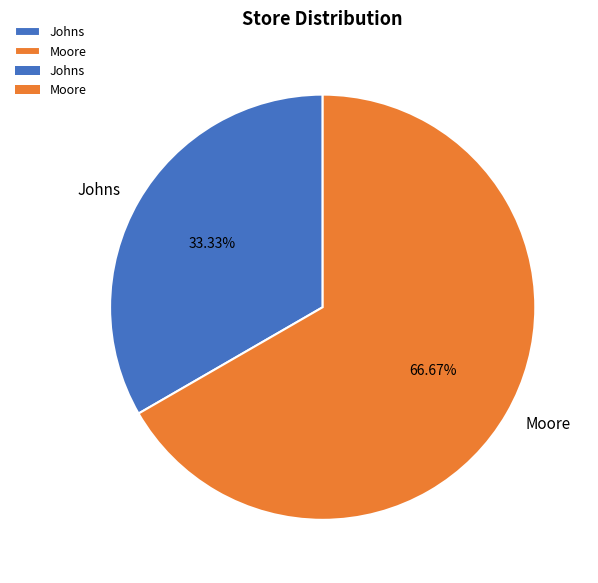

Approximately how many times larger is the value at Johns compared to Moore?

0.5